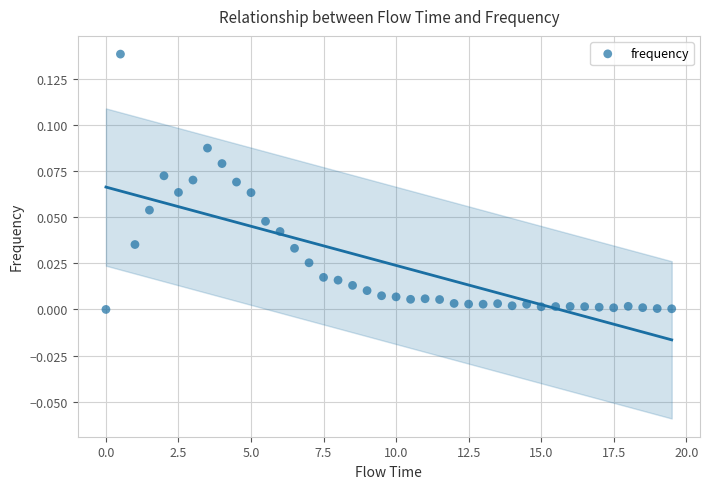

What is the range of X values (max minus min)?

19.5